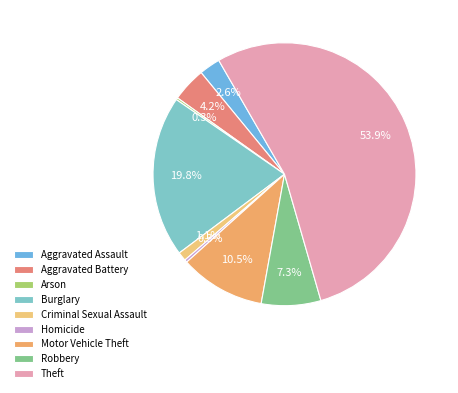

Rank the categories by value from lowest to highest.

Arson, Homicide, Criminal Sexual Assault, Aggravated Assault, Aggravated Battery, Robbery, Motor Vehicle Theft, Burglary, Theft